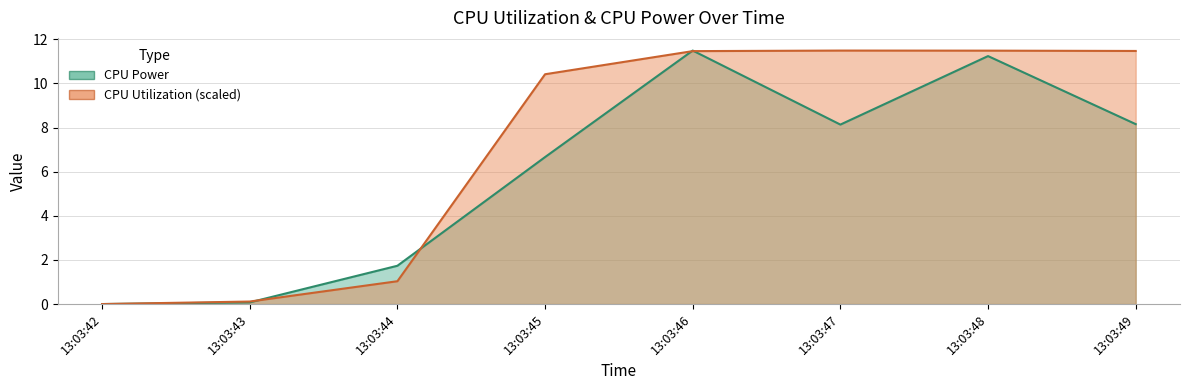

At which category is the sum across all series the highest?

13:03:46